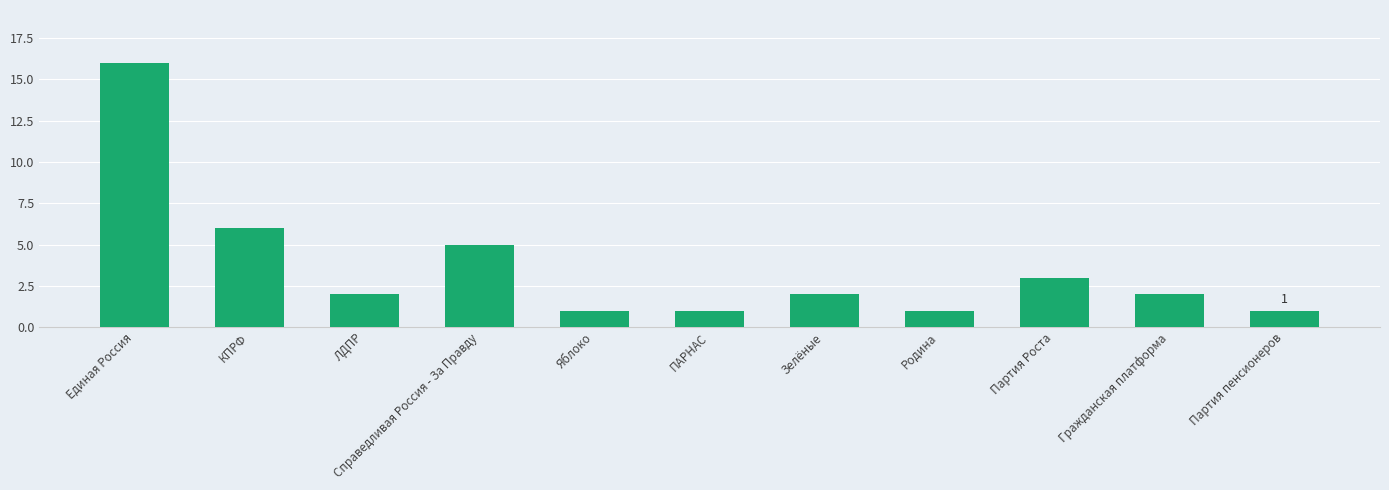

What is the label of the 1st bar from the right?

Партия пенсионеров